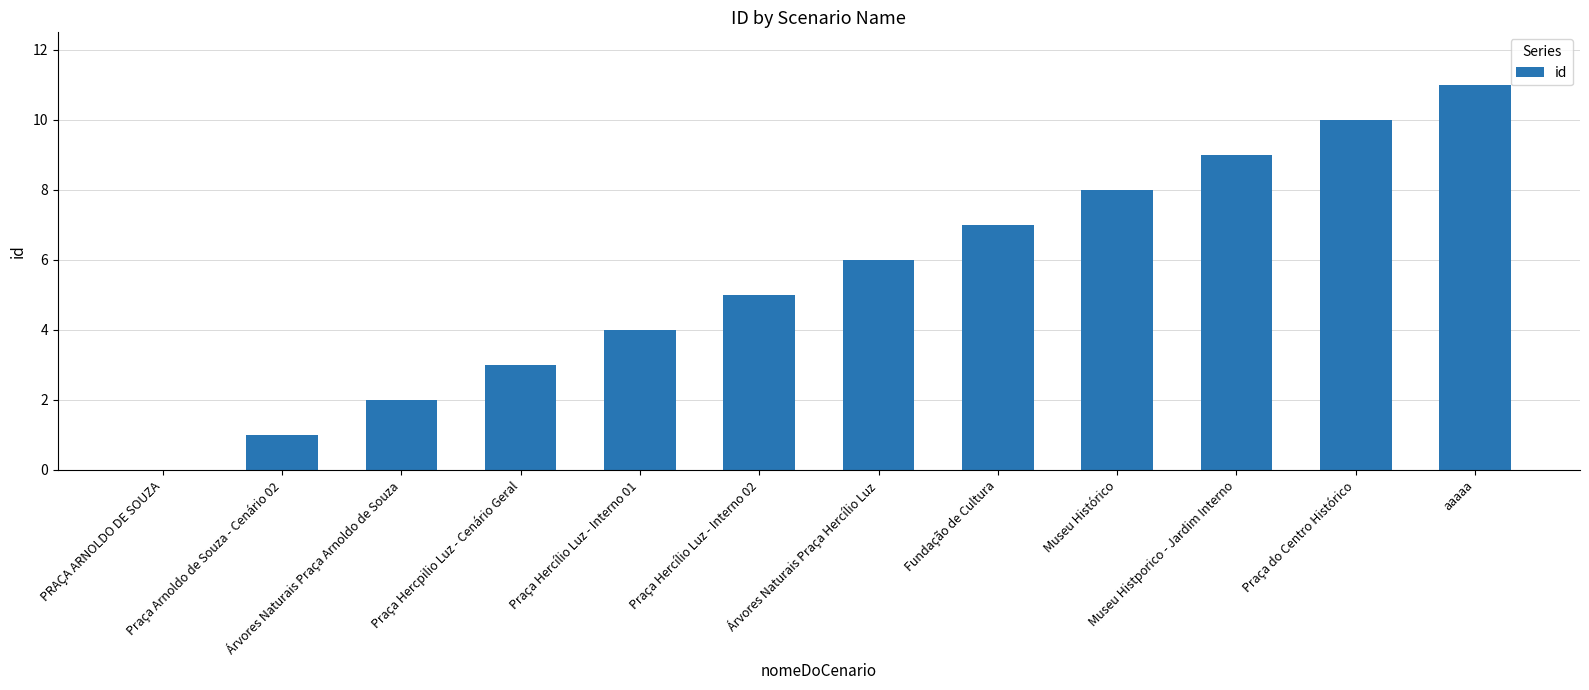

What is the greatest value displayed?

11